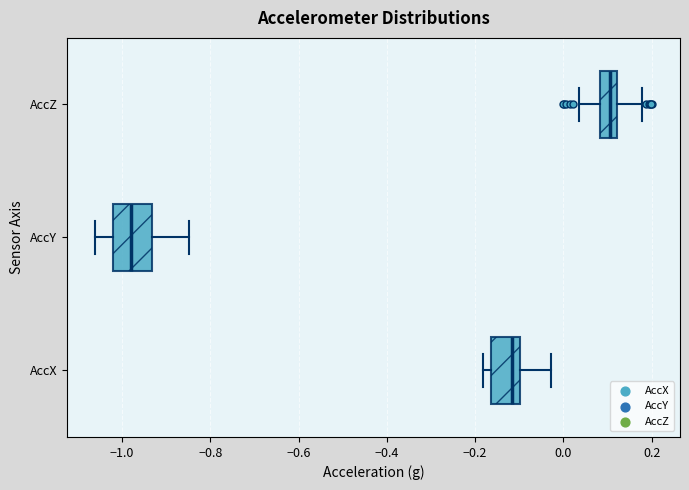

Which box's median line is the furthest to the left?

AccY